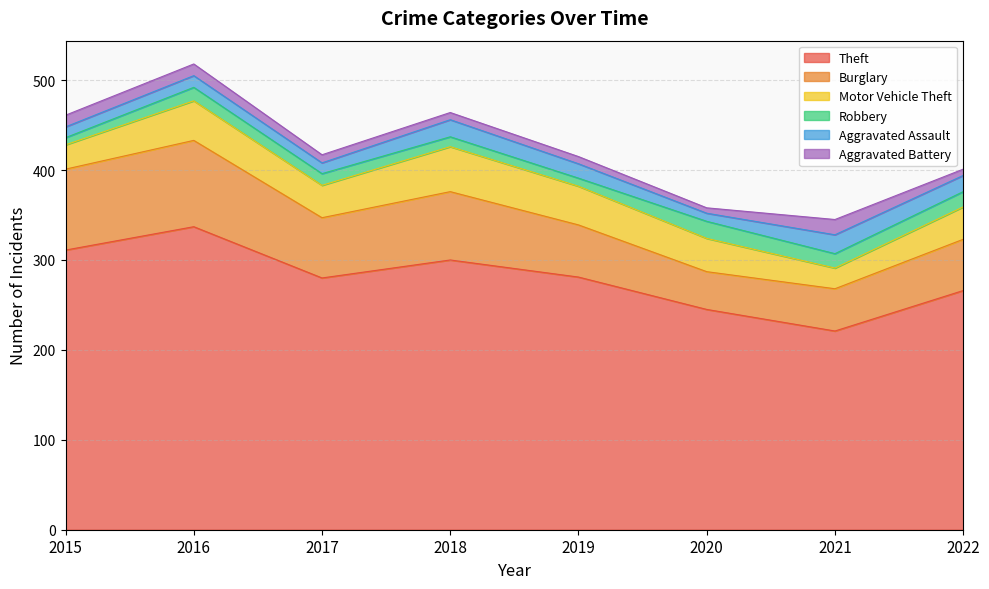

How many intersections are there between Robbery and Aggravated Battery?

3